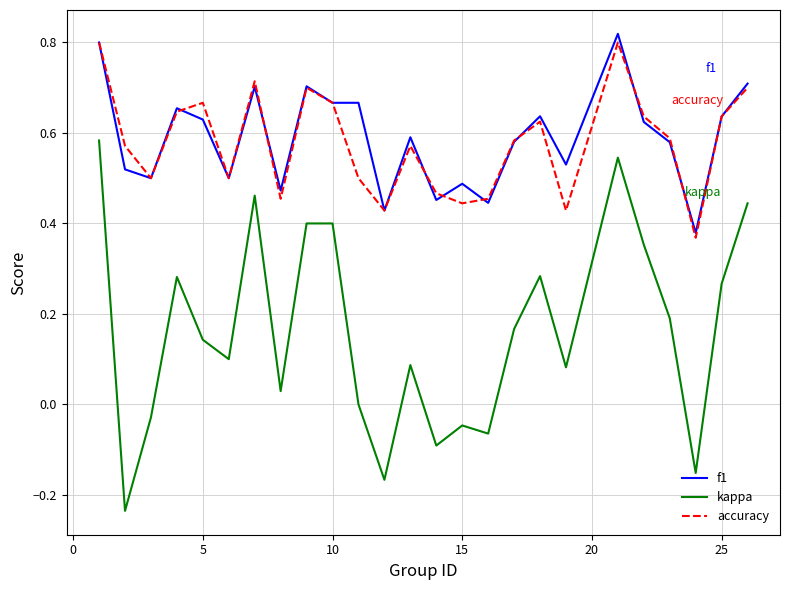

Which series has the widest spread of values?

kappa